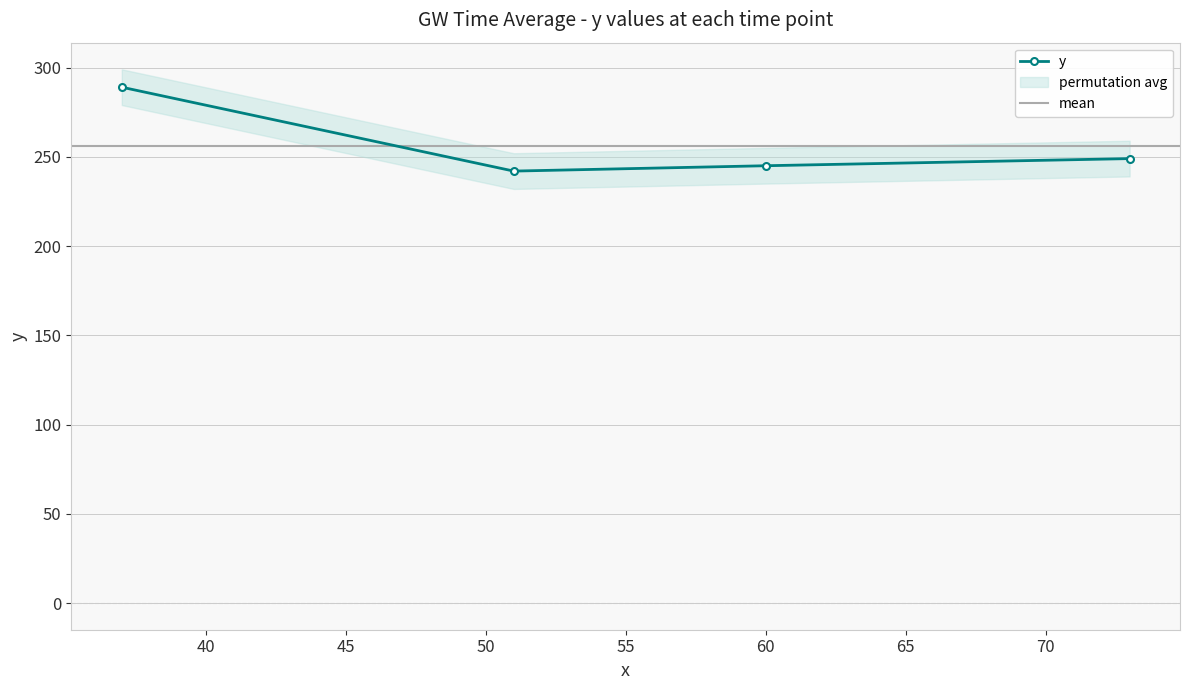

What is the change in value from 37 to 73?

-40